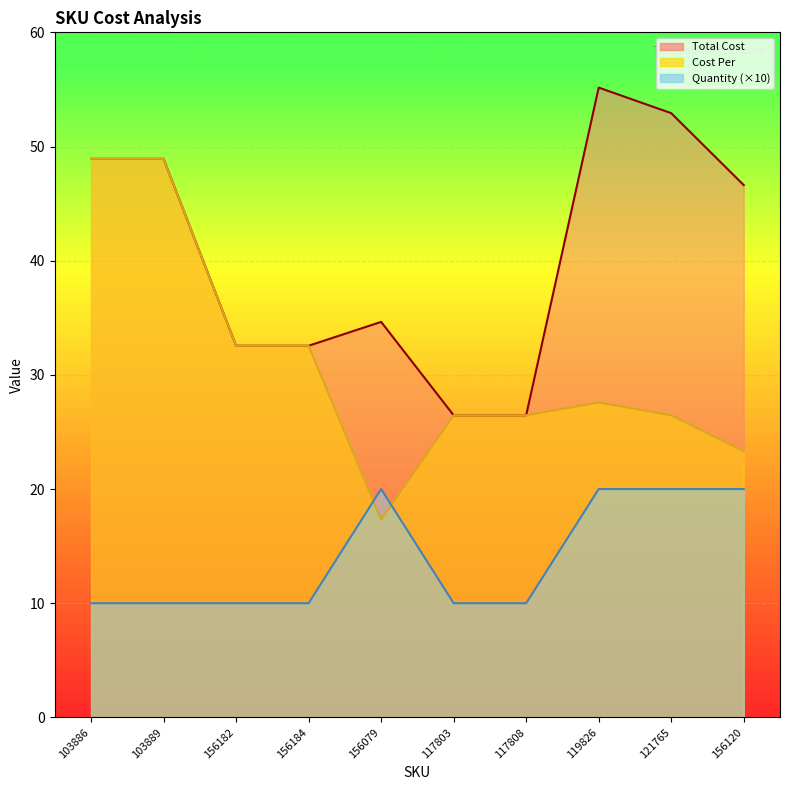

Reading left to right, what are all the values shown in this chart?

Total Cost: 48.9	48.9	32.5	32.5	34.6	26.5	26.5	55.2	52.9	46.6
Cost Per: 48.9	48.9	32.5	32.5	17.3	26.5	26.5	27.6	26.5	23.3
Quantity: 10.0	10.0	10.0	10.0	20.0	10.0	10.0	20.0	20.0	20.0